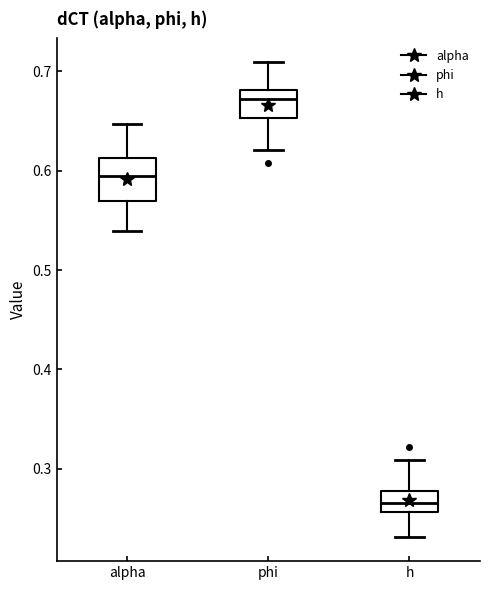

Reading left to right, read every box against the y-axis: the position of its median line, the range the box covers, and the ends of its whiskers. The values are not printed on the chart, so give them approximately, as read against the axis.

alpha: median 0.59, box 0.57 to 0.61, whiskers 0.54 to 0.65
phi: median 0.67, box 0.65 to 0.68, whiskers 0.62 to 0.71
h: median 0.27, box 0.26 to 0.28, whiskers 0.23 to 0.31